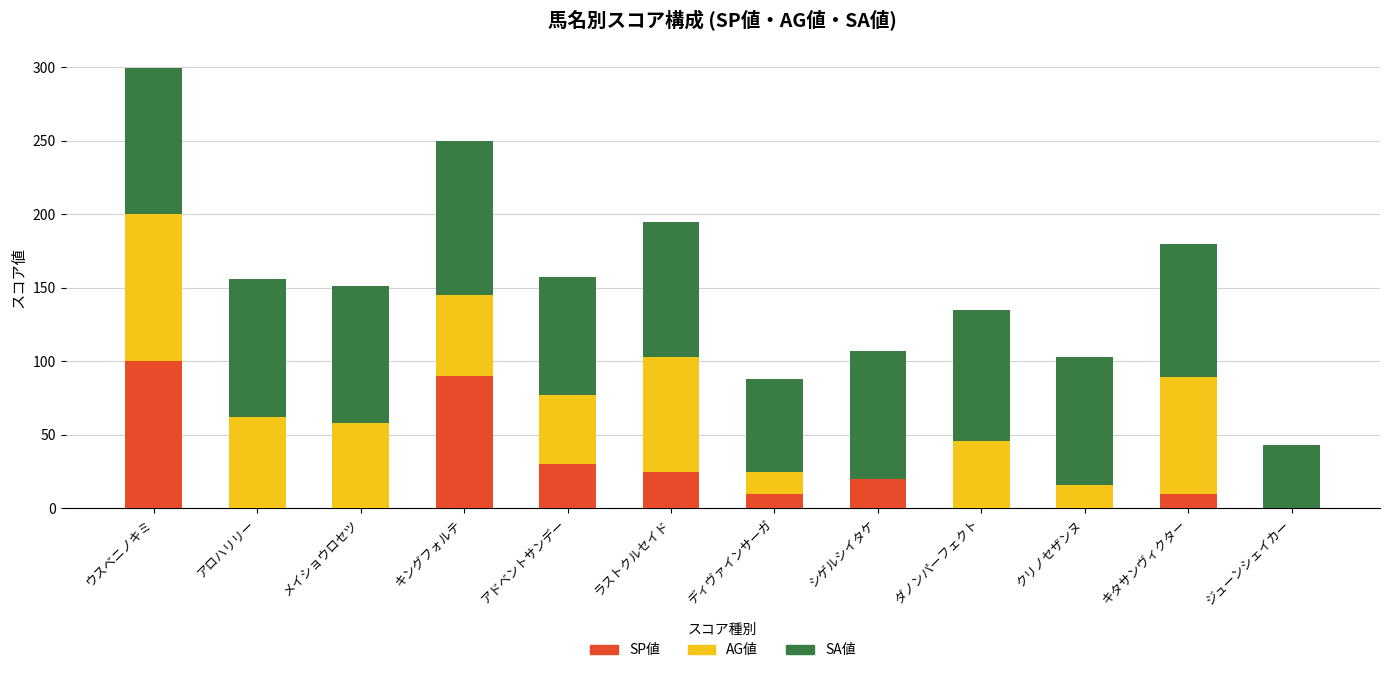

What is the sum of all SP値 values?

285